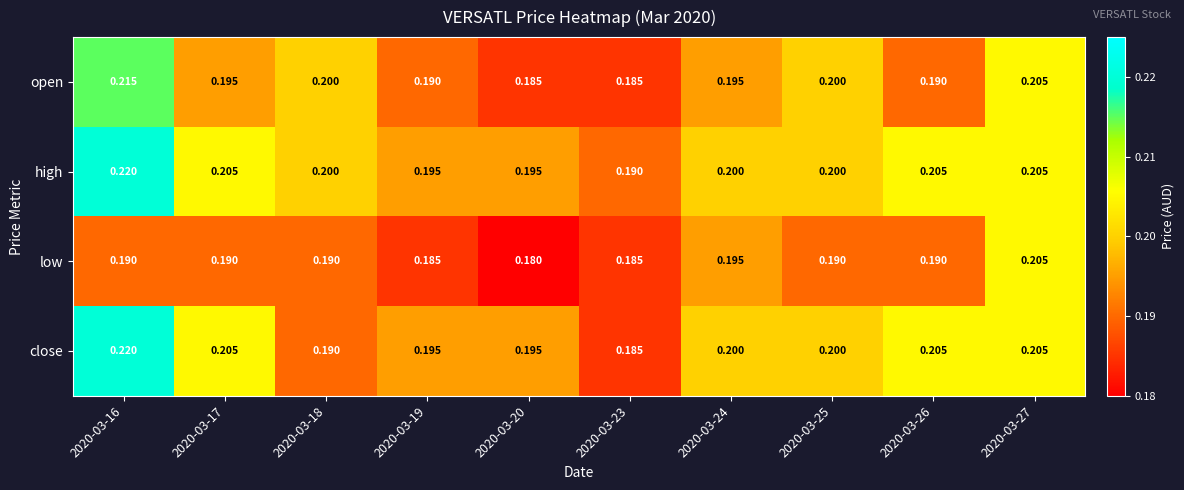

What is the total value across all series at 2020-03-16?

0.8